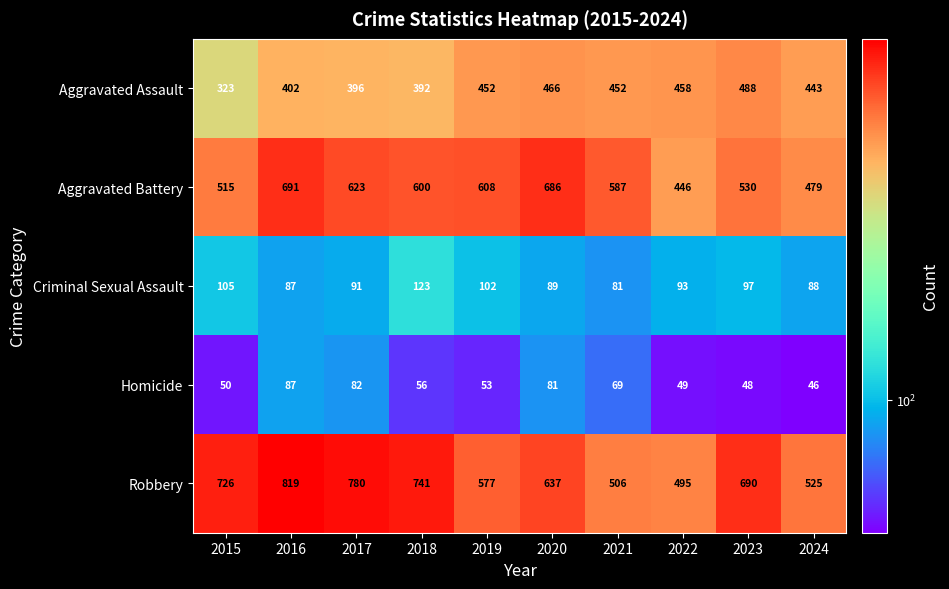

At which category is the sum across all series the highest?

2016